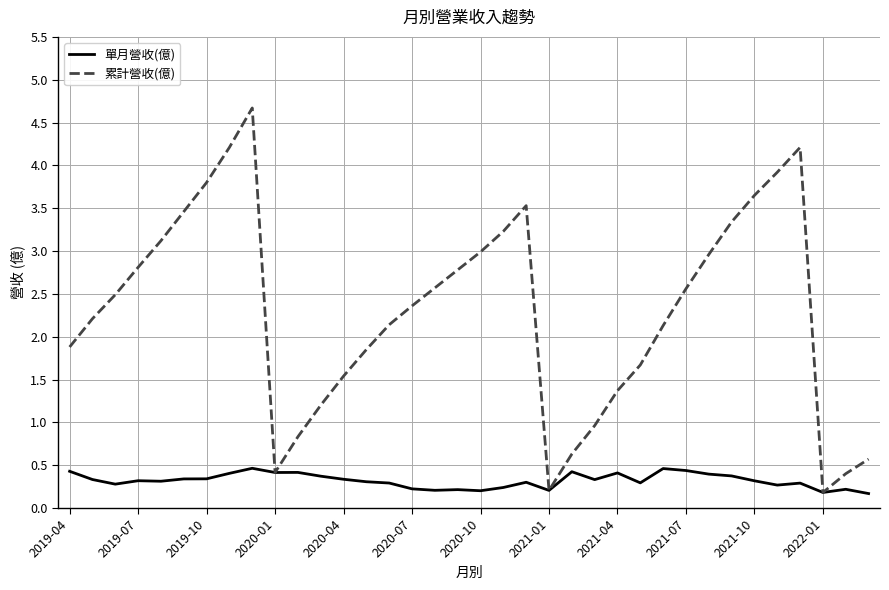

Which series has the widest spread of values?

累計營收(億)